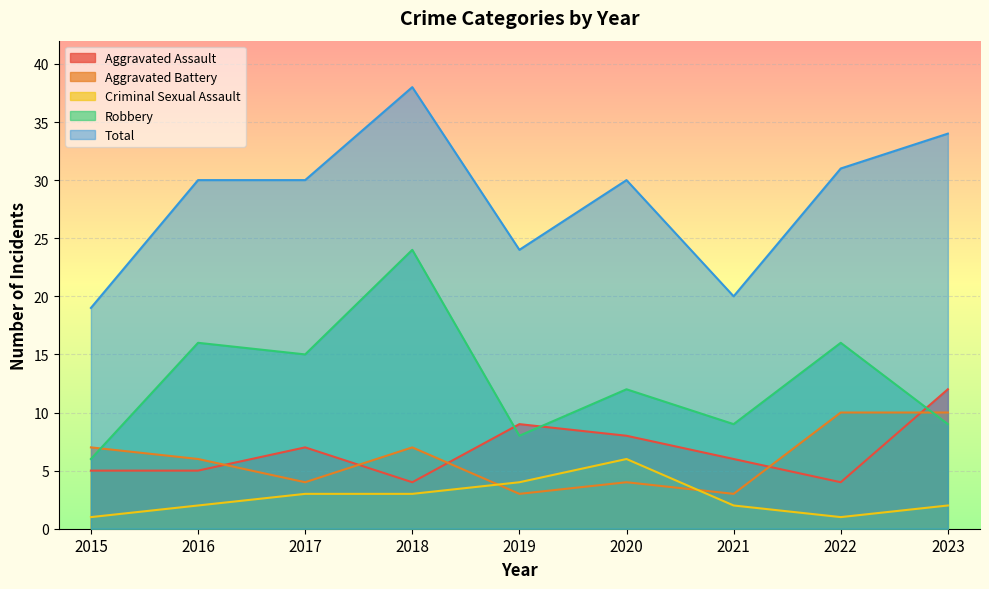

Reading left to right, what are all the values shown in this chart?

Aggravated Assault: 5	5	7	4	9	8	6	4	12
Aggravated Battery: 7	6	4	7	3	4	3	10	10
Criminal Sexual Assault: 1	2	3	3	4	6	2	1	2
Robbery: 6	16	15	24	8	12	9	16	9
Total: 19	30	30	38	24	30	20	31	34